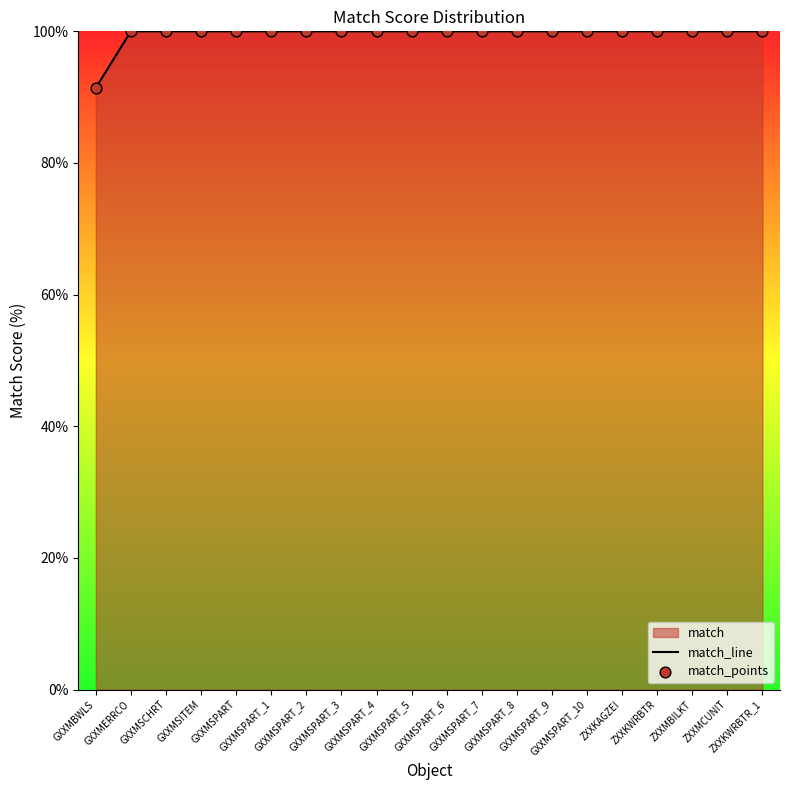

Which series contains the lowest Y value?

match_line